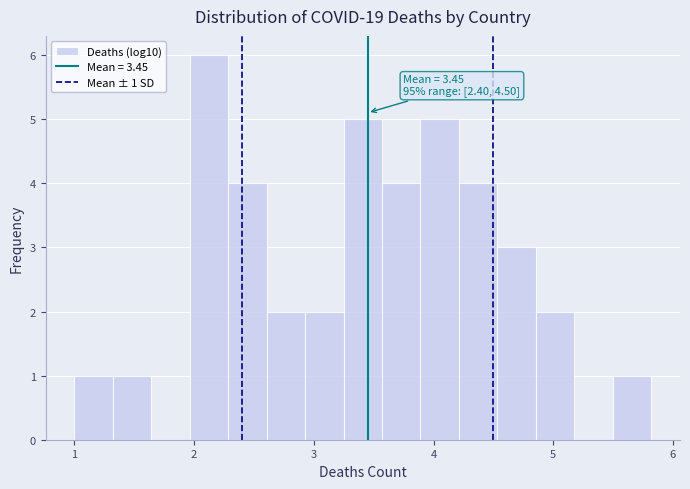

Around what value on the x-axis is the tallest bar? Give the approximate position of its centre, as read against the axis.

2.1